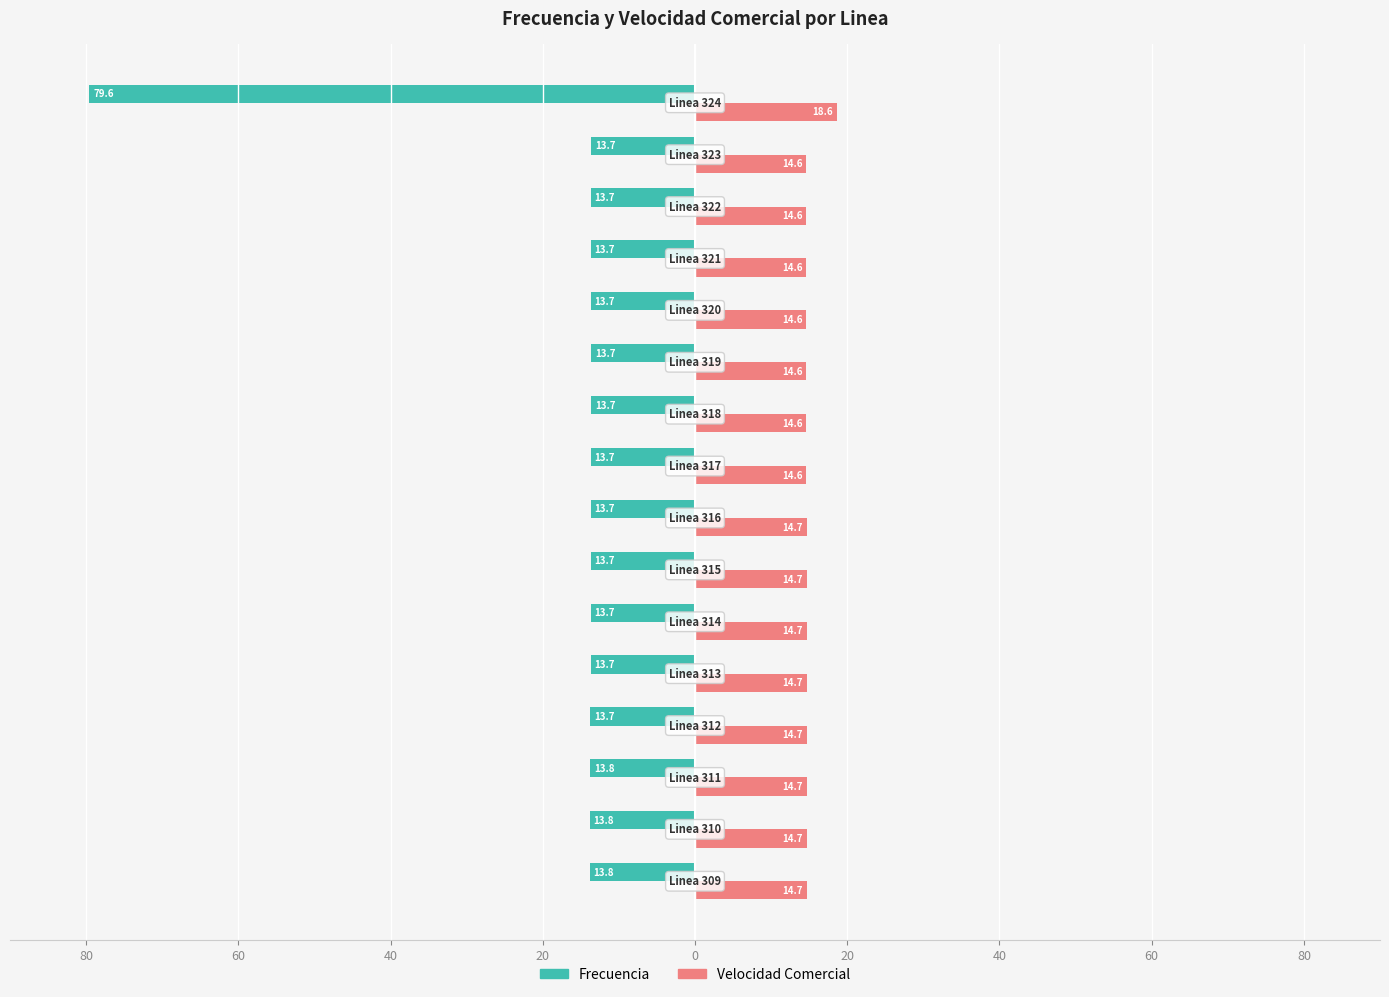

Which series has the largest range (max minus min)?

Frecuencia